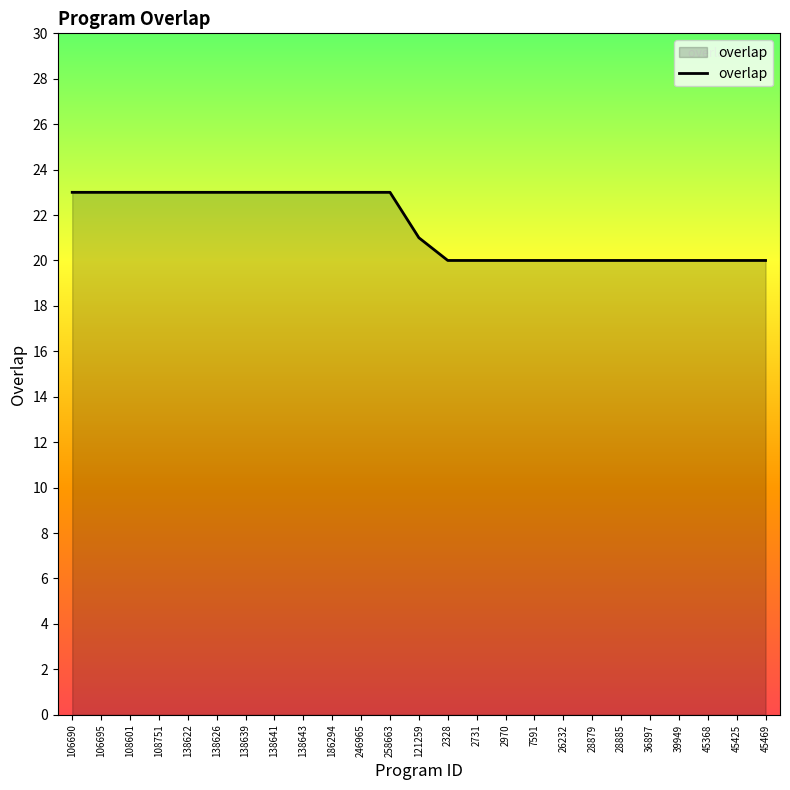

What position from the right is 7591?

9